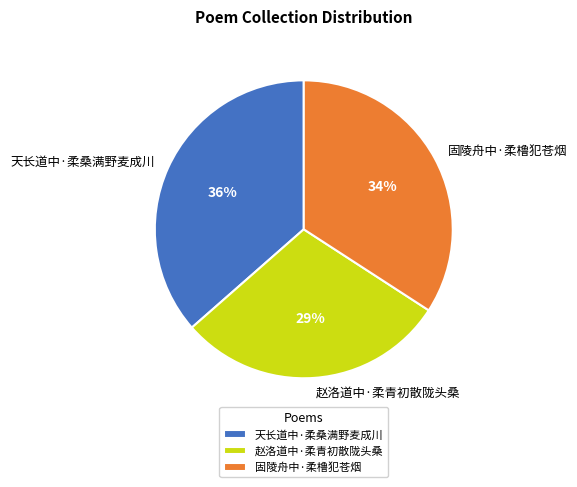

Is it true that 固陵舟中·柔橹犯苍烟 is 34% of the pie?

True